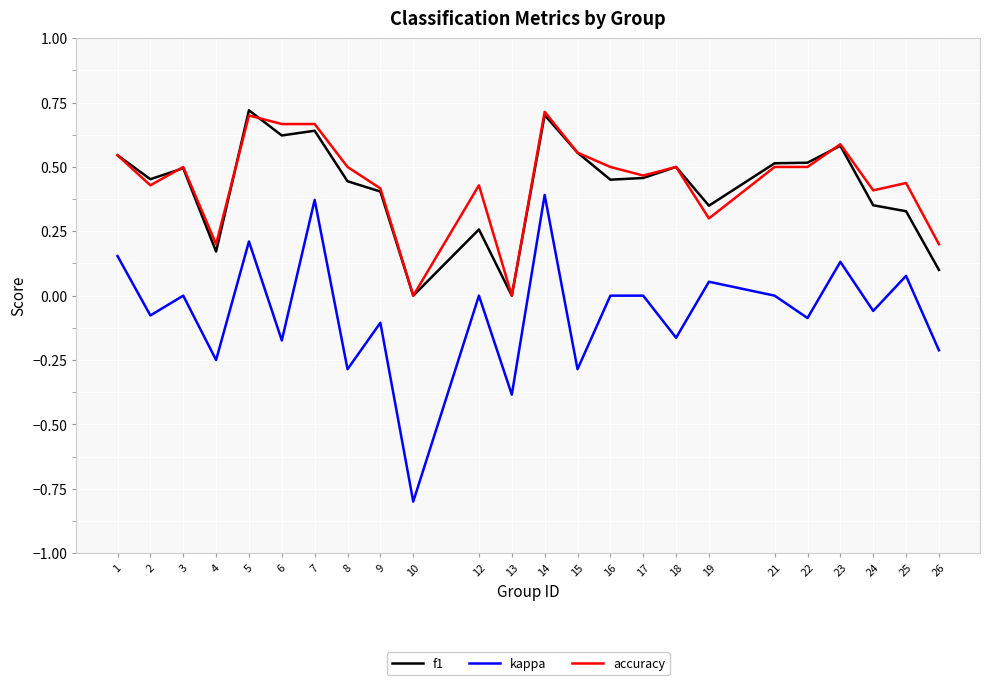

Between 8 and 22, which series saw the biggest shift?

kappa